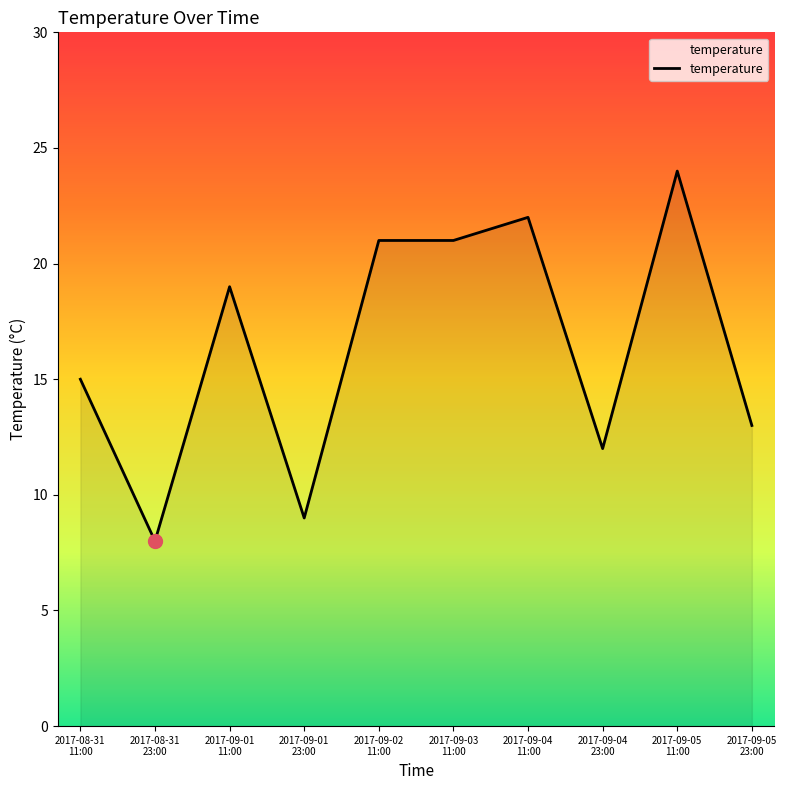

What is the smallest value displayed?

8